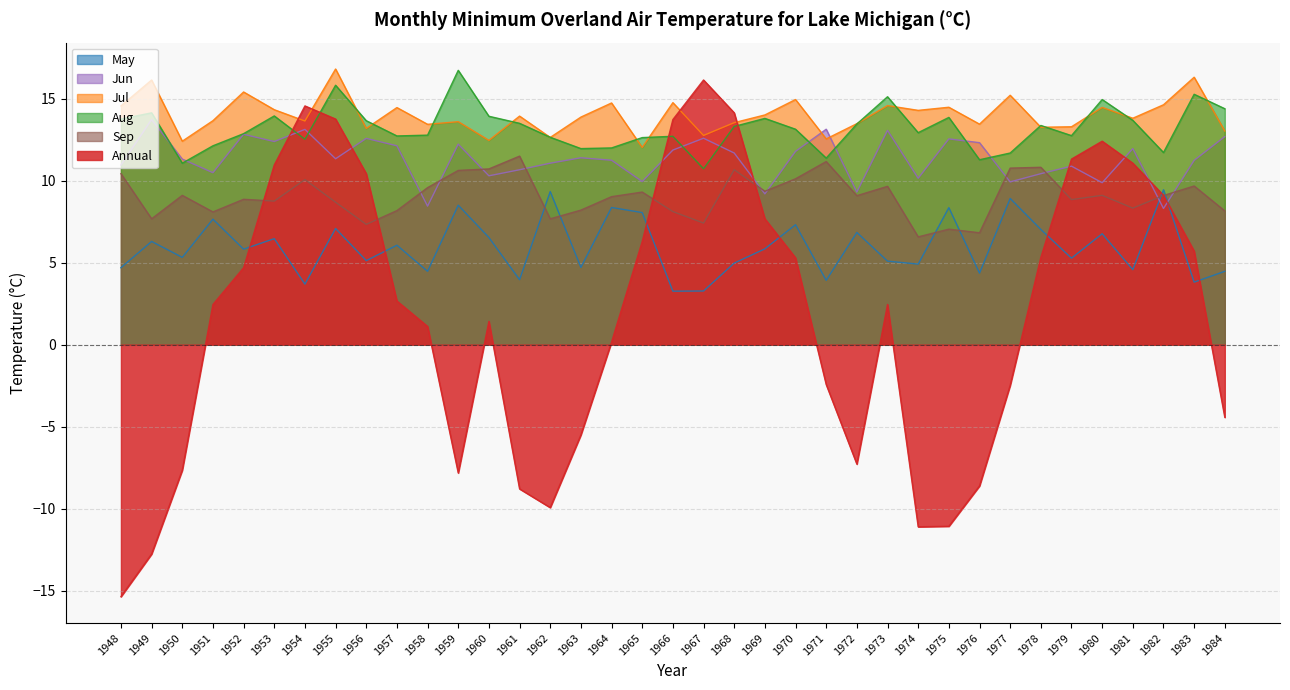

What is the difference between the Jul values at 1969 and 1961?

0.1